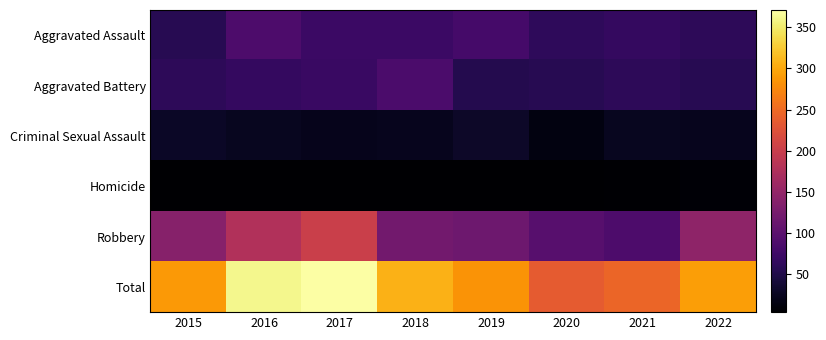

Which series changed the most between 2015 and 2022?

Robbery